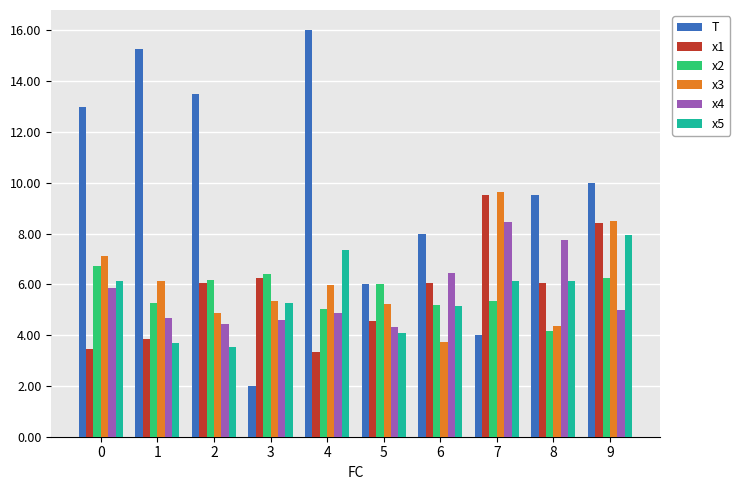

What is the total value across all series at 6?

34.5